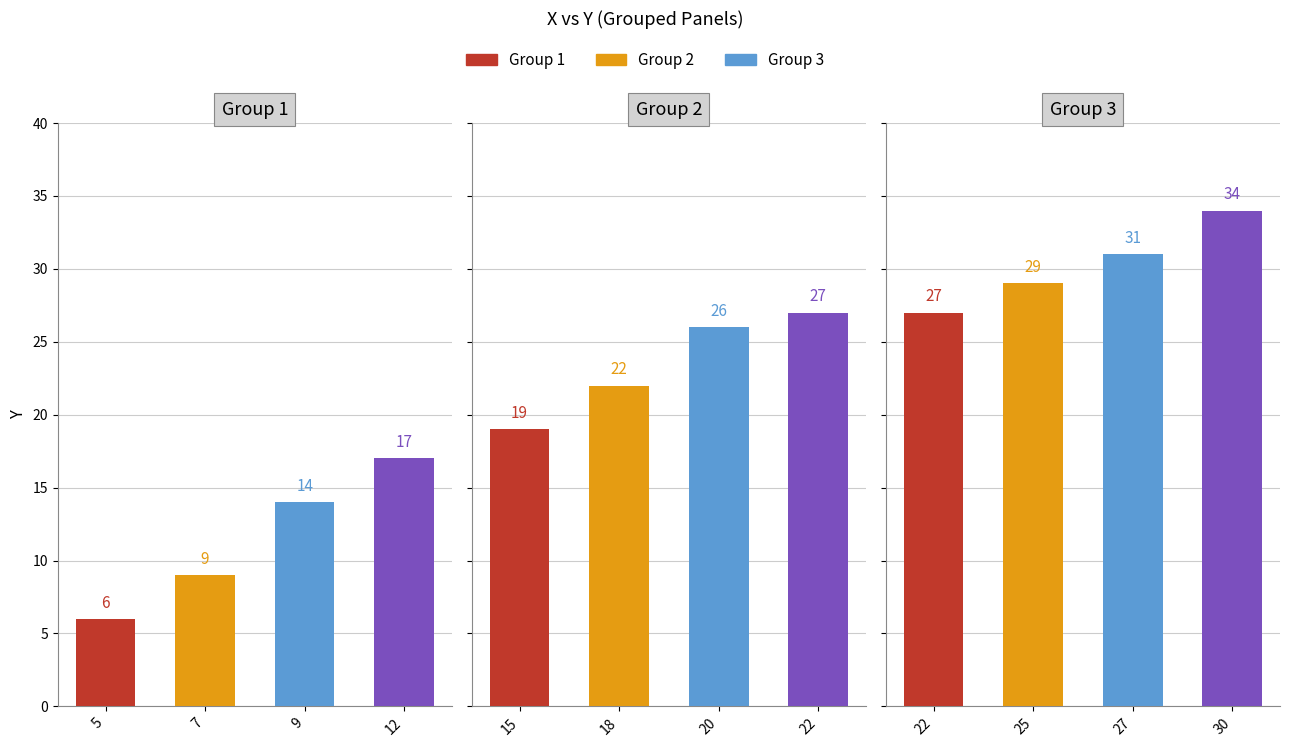

Rank the series at 12 from lowest to highest value.

Group 1, Group 2, Group 3